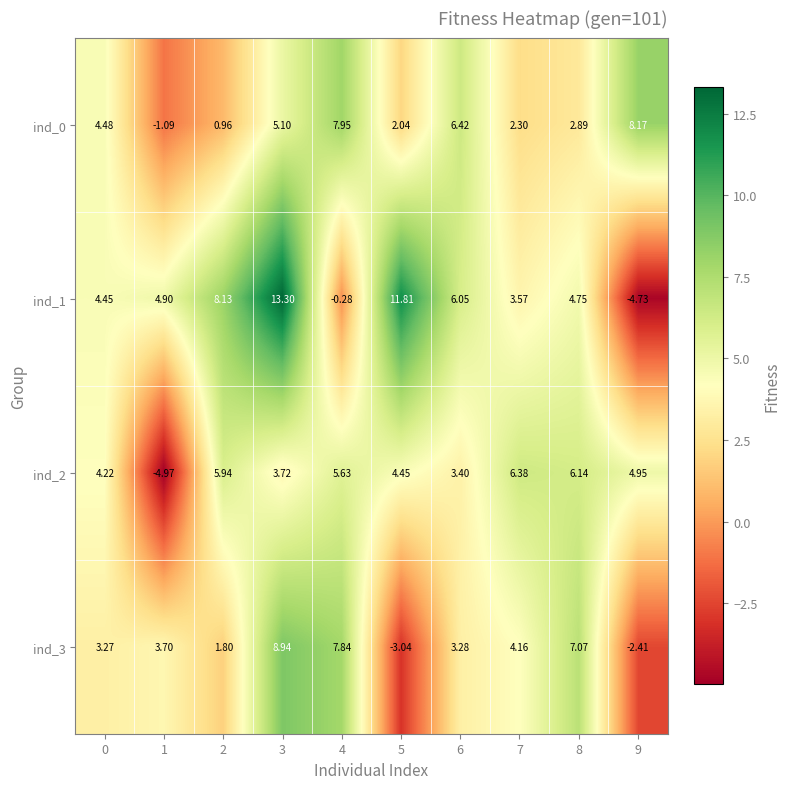

How many values in ind_2 are above zero?

9